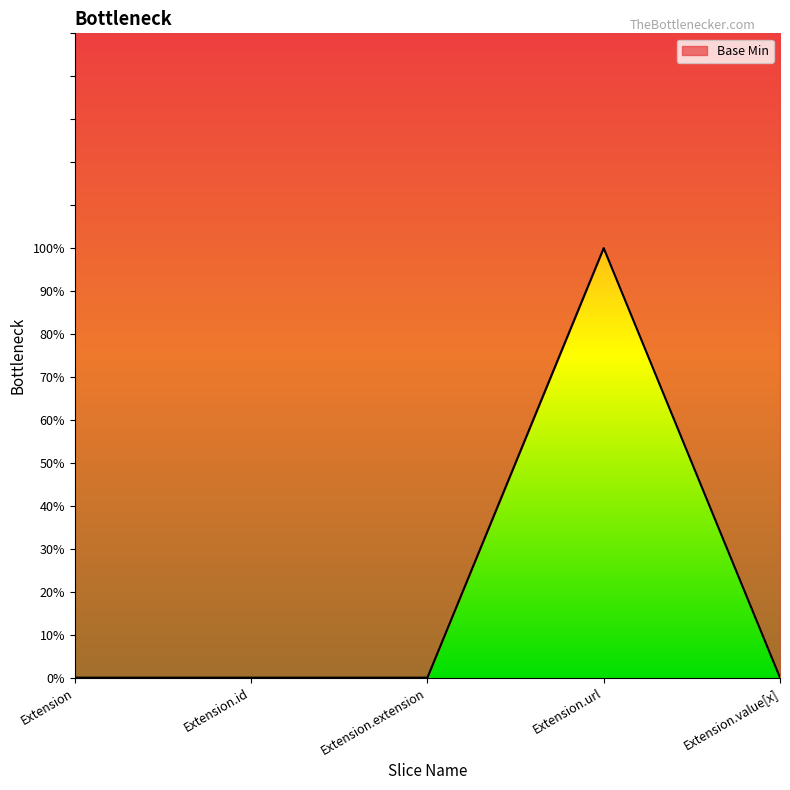

Reading left to right, extract all data points from this chart.

Extension=0	Extension.id=0	Extension.extension=0	Extension.url=1	Extension.value[x]=0